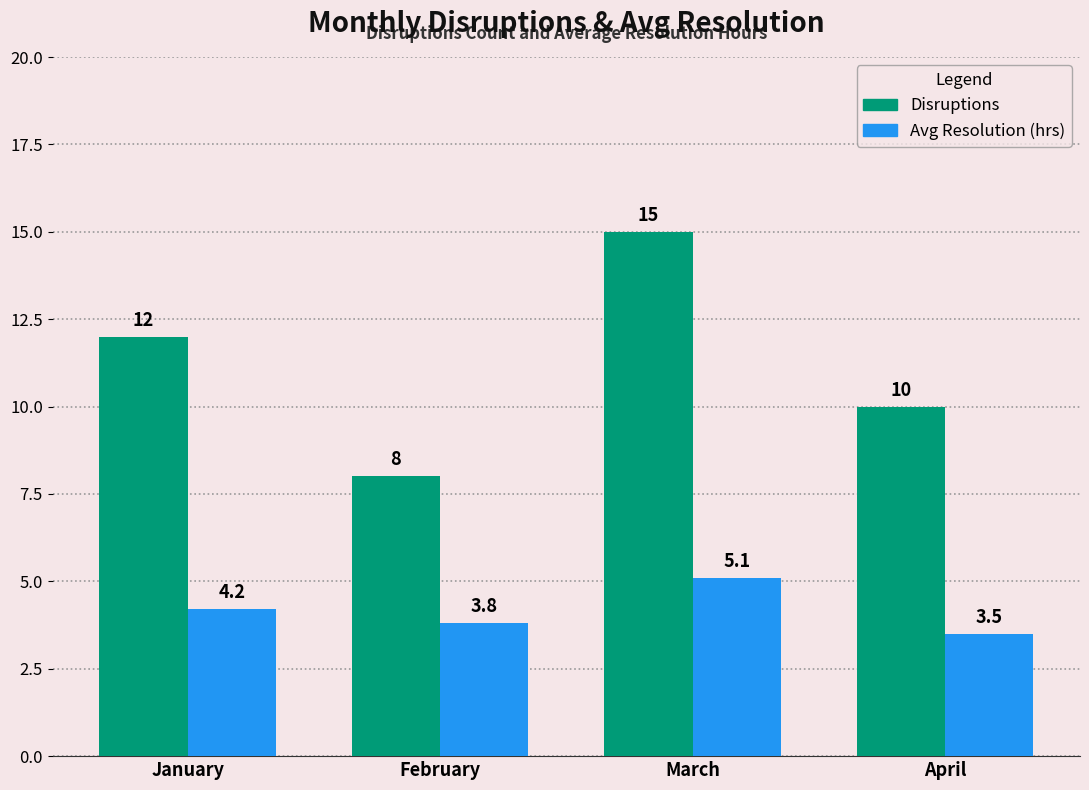

How many groups of bars are there?

4